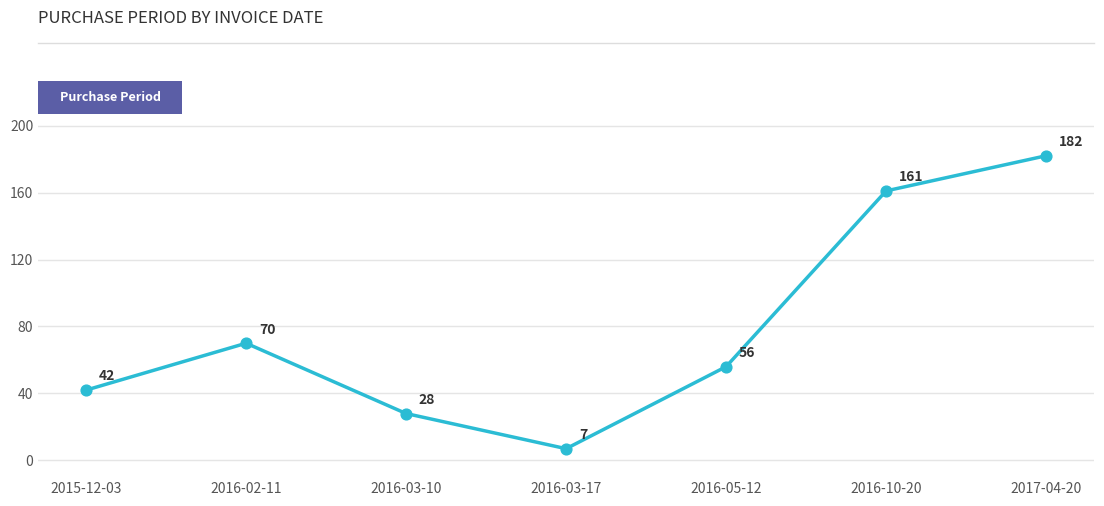

What is the change in value from 2015-12-03 to 2016-10-20?

+119